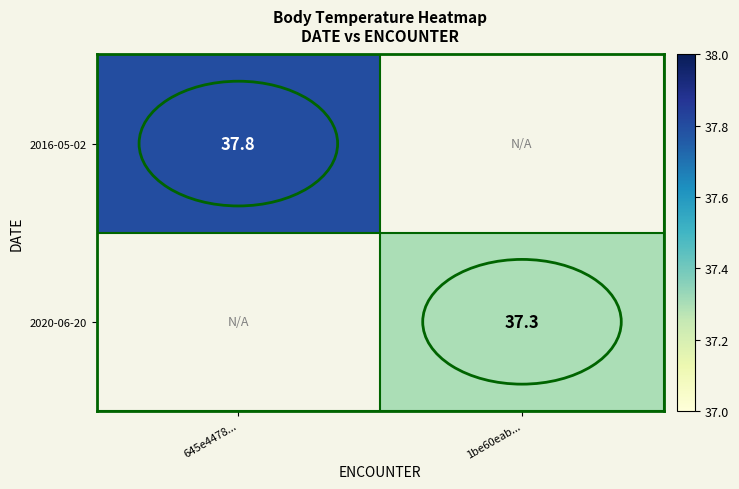

Is it true that 2016-05-02 equals 37.8 at 645e4478...?

True